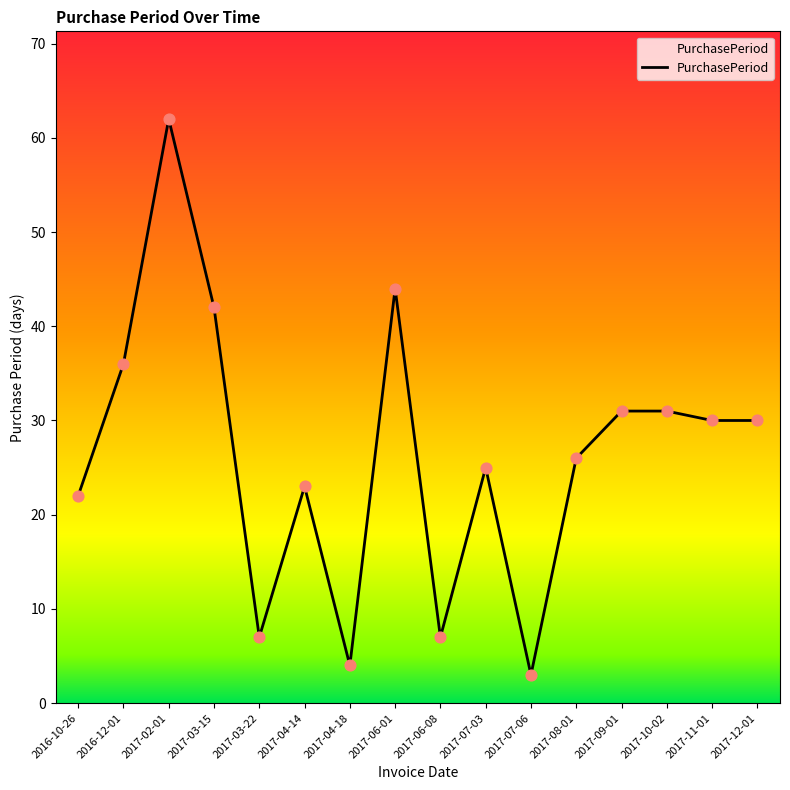

What is the ratio of the value at 2017-07-06 to the value at 2017-06-01?

0.1